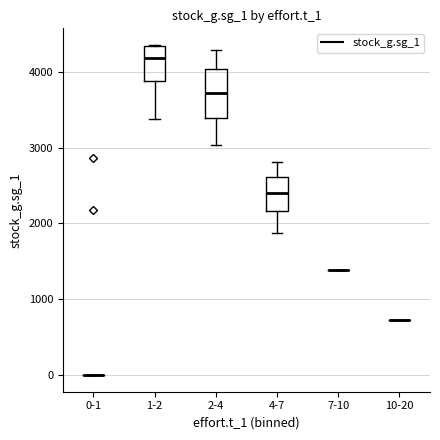

Reading left to right, transcribe this box plot: for each box, give where its median line is, the range the box spans, and where its two whiskers end, as read against the y-axis. The values are not printed on the chart, so give them approximately, as read against the axis.

0-1: box collapsed to a line at 0, whiskers 0 to 0
1-2: median 4200, box 3900 to 4300, whiskers 3400 to 4400
2-4: median 3700, box 3400 to 4000, whiskers 3000 to 4300
4-7: median 2400, box 2200 to 2600, whiskers 1900 to 2800
7-10: box collapsed to a line at 1400, whiskers 1400 to 1400
10-20: box collapsed to a line at 700, whiskers 700 to 700